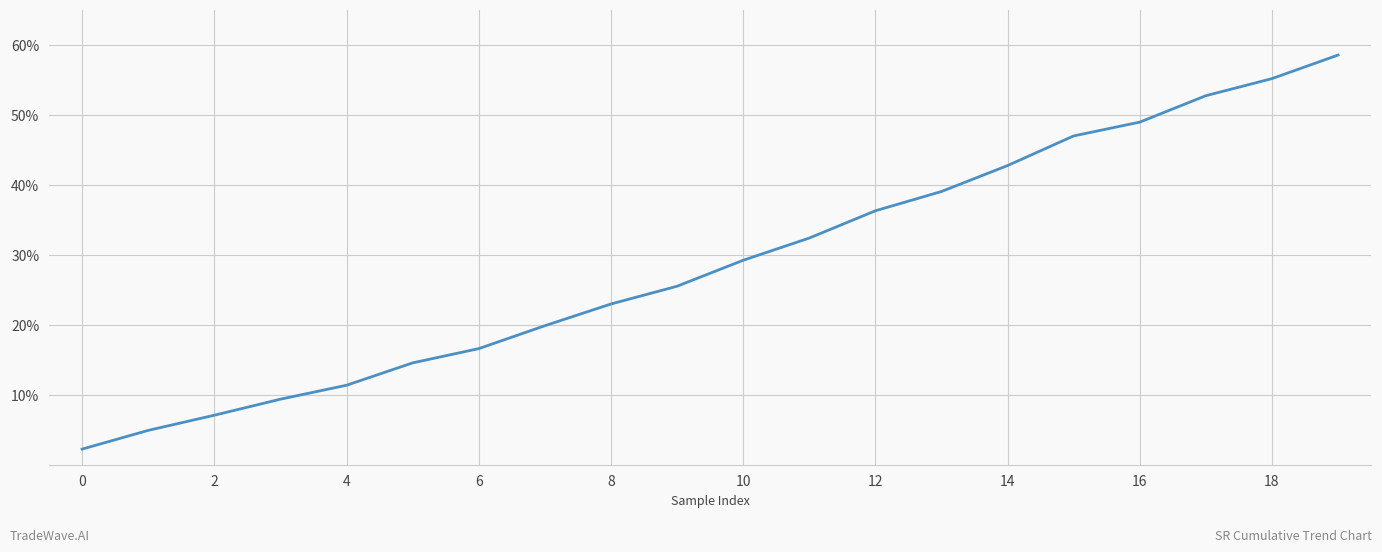

What is the difference between the maximum and minimum values?

56.2